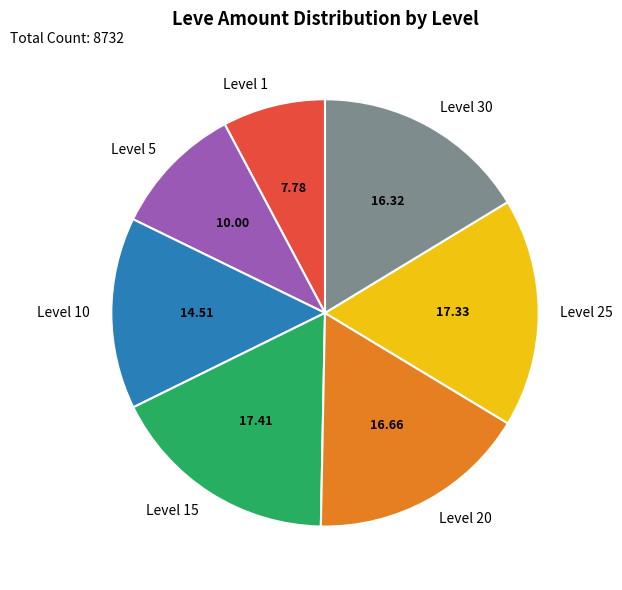

Approximately how many times larger is the value at Level 5 compared to Level 10?

0.7